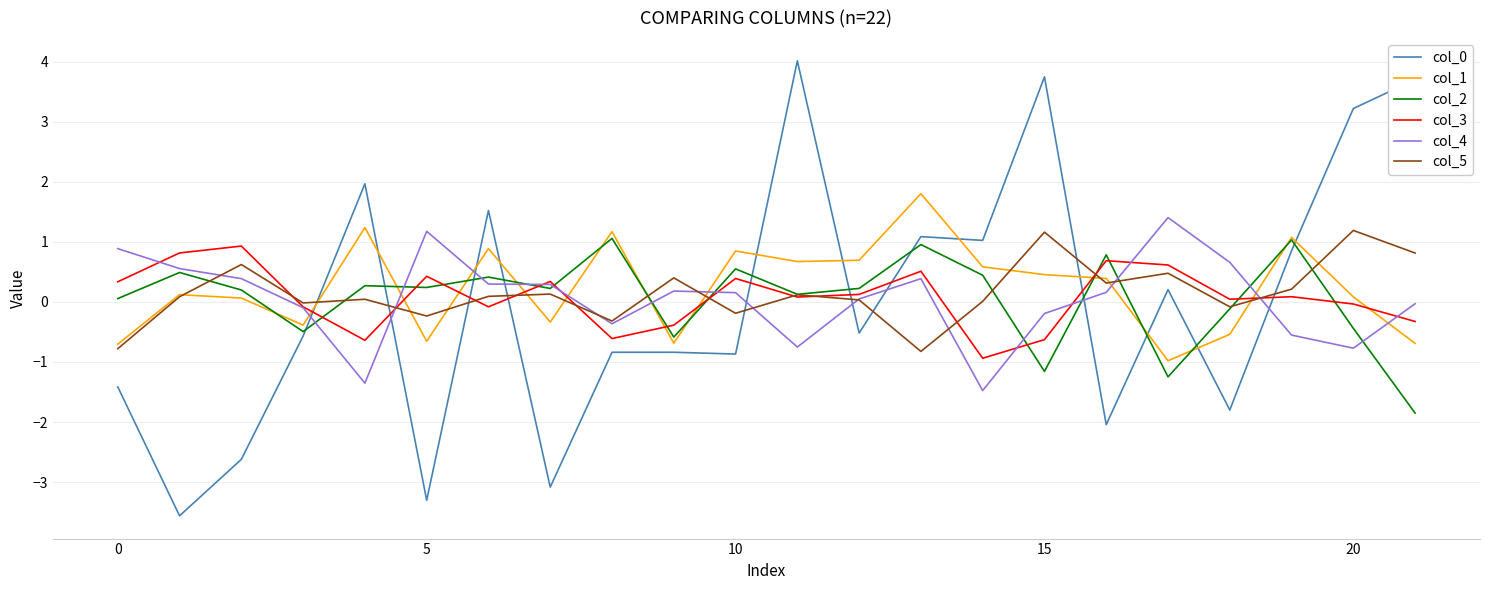

What is the maximum value for col_2?

1.1